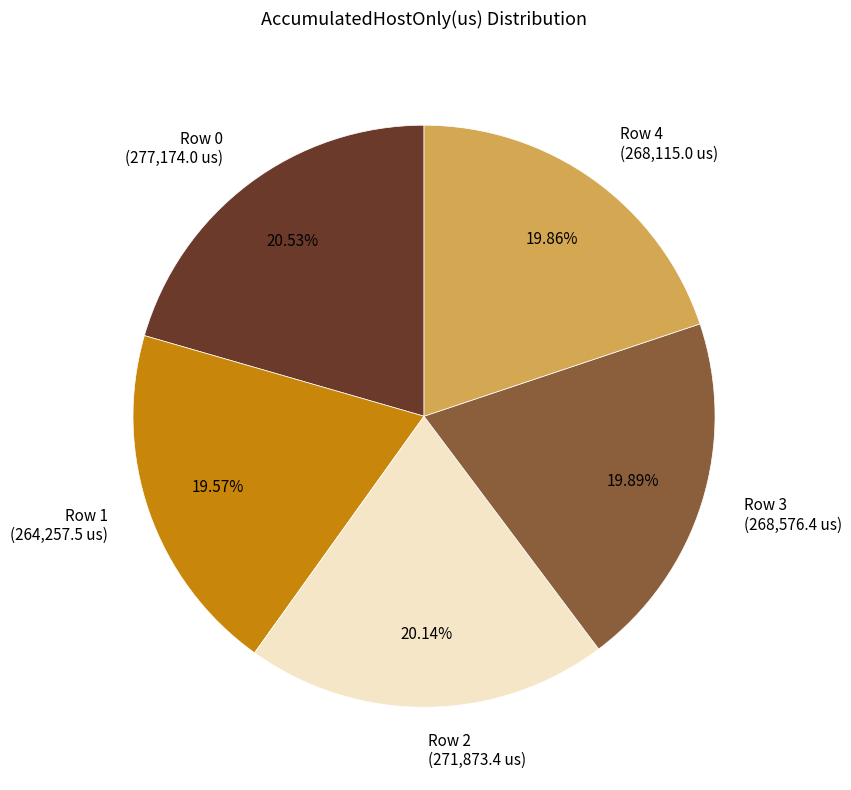

To the nearest percent, what is the difference between the largest and smallest slice percentages?

1%